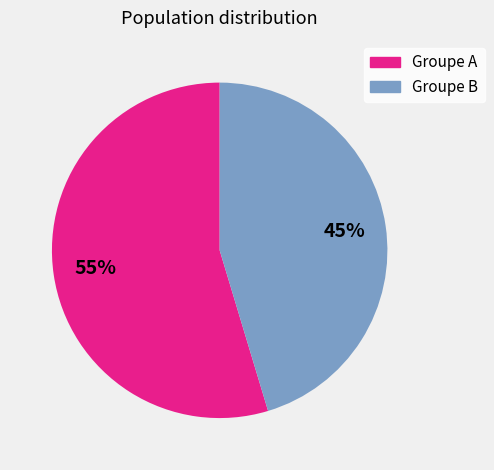

Does any single category account for the majority?

Yes